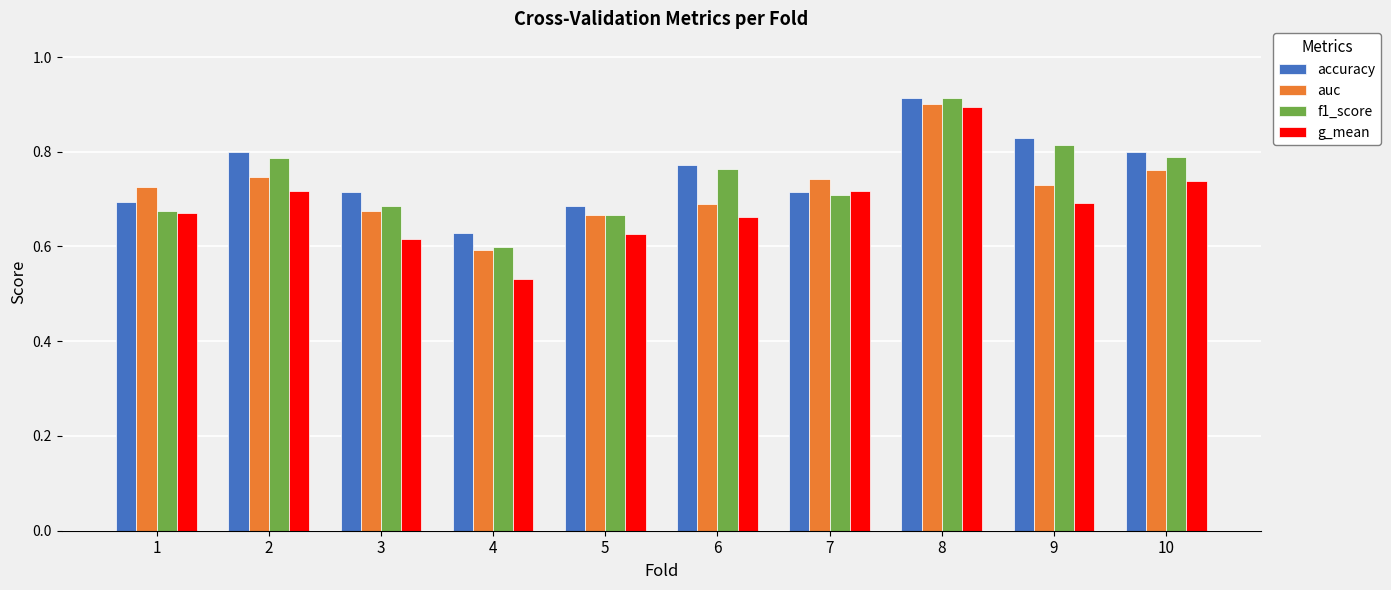

True or false: auc has a value of 0.6 at 4.

True